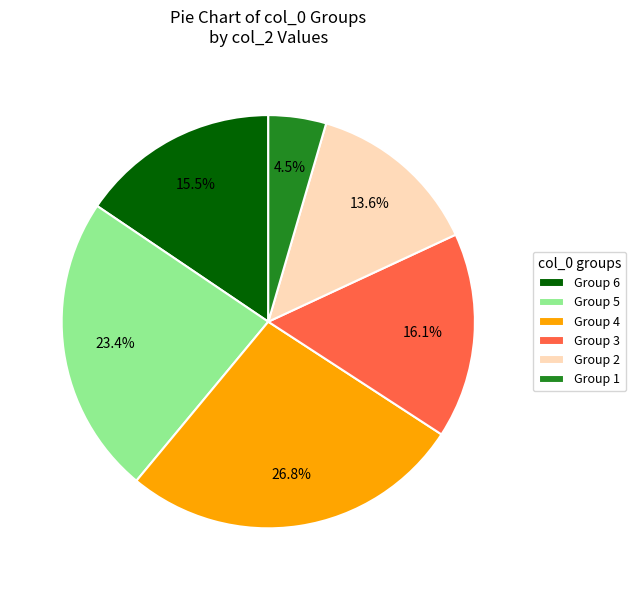

What percentage is NOT represented by Group 1?

95.5%